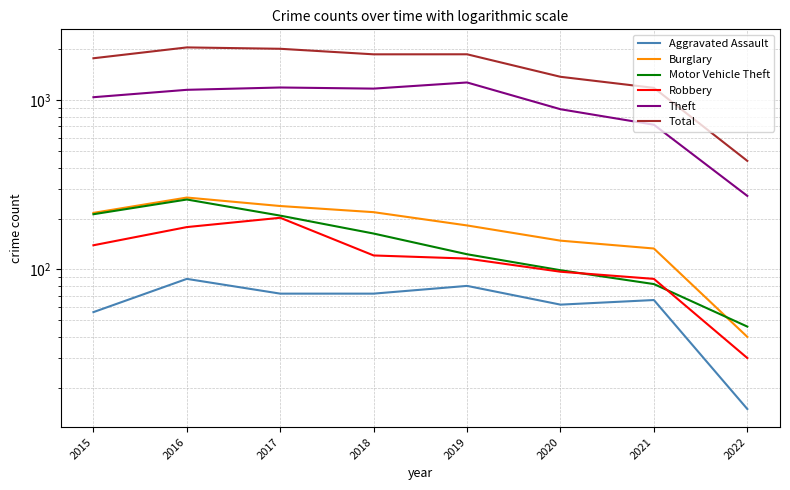

What is the minimum value shown in the chart?

15